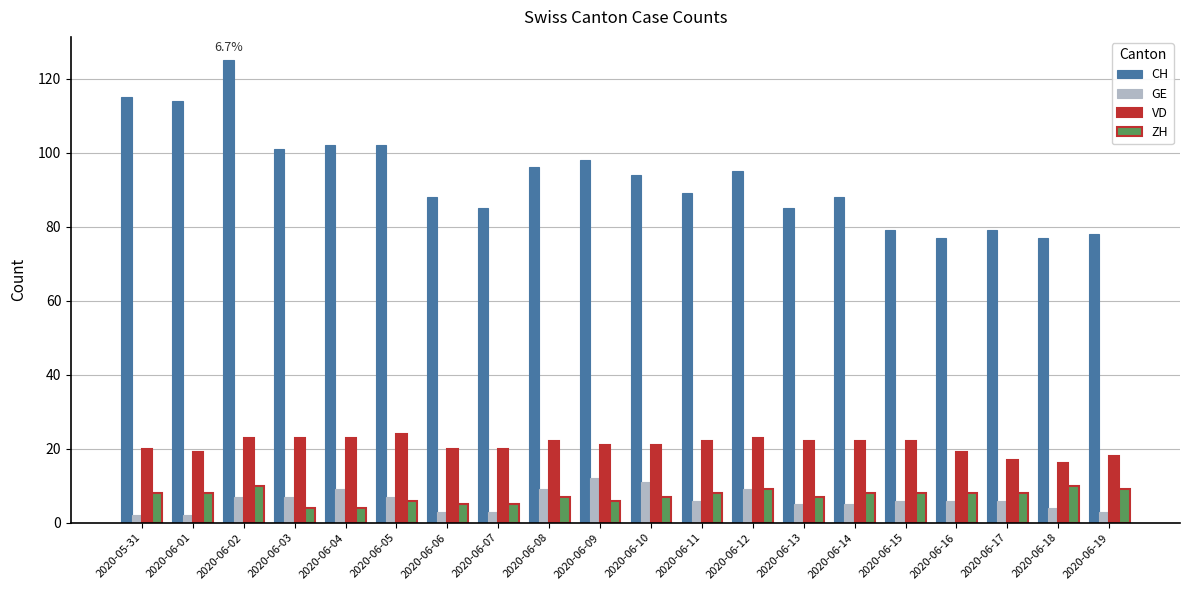

What is the value of the ZH bar at the 18th from the left?

8